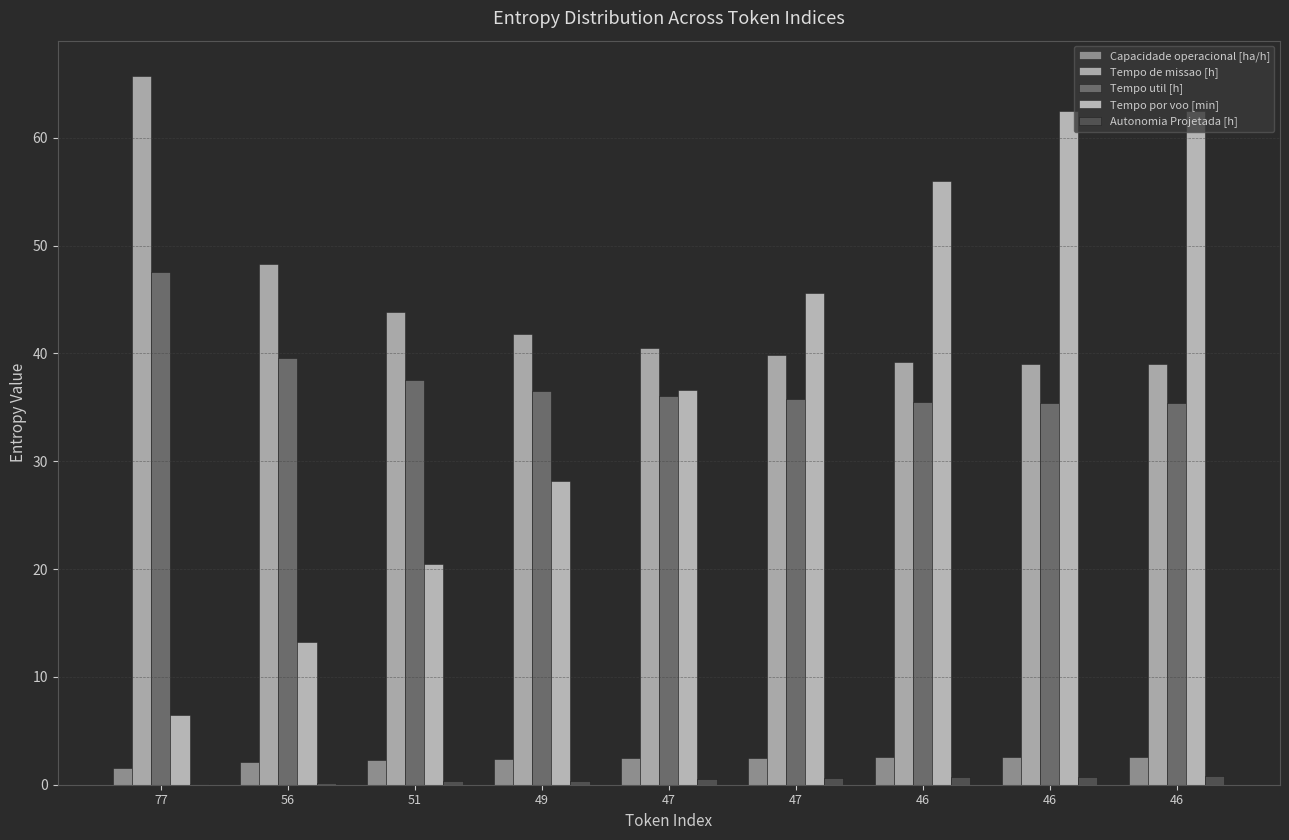

True or false: Tempo util [h] has a value of 37.5 at 51.

True